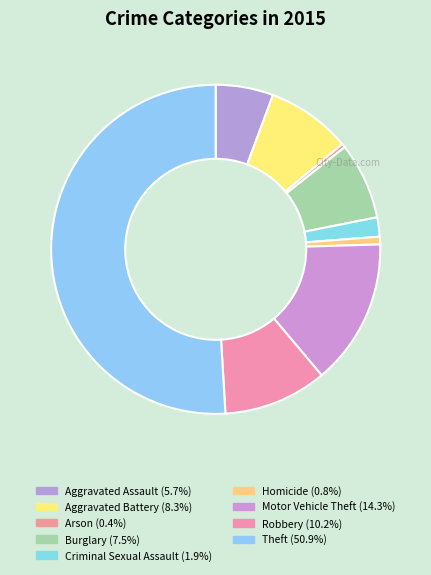

Count the number of slices in the pie.

9